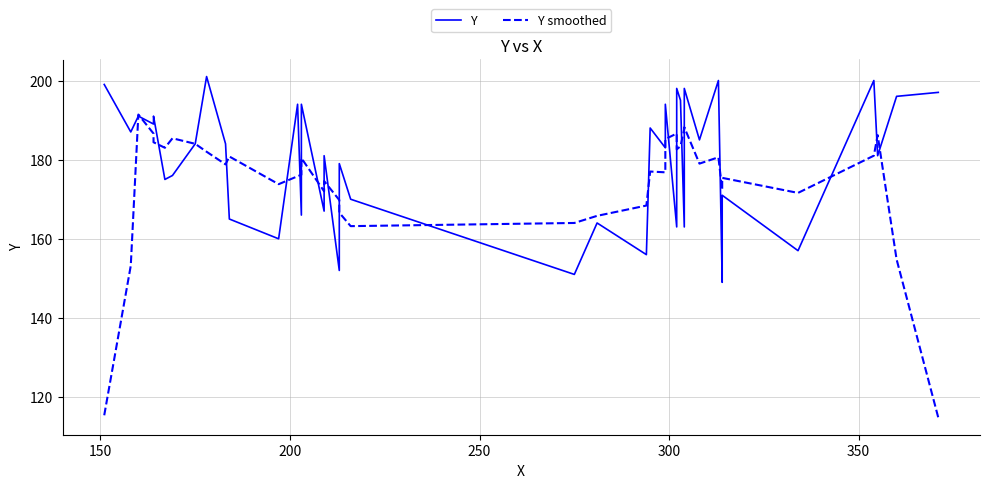

After their last crossing, which series has the higher values: Y or Y smoothed?

Y